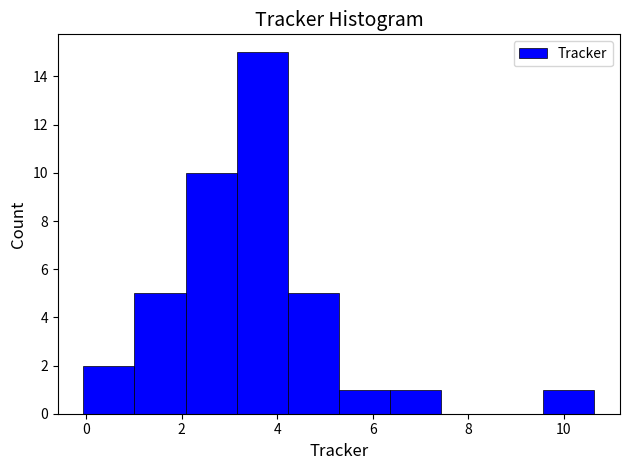

Reading left to right, transcribe this chart: for each bar, give the range it covers on the x-axis and its height. Neither the bar edges nor the heights are printed on the chart, so give them approximately, as read against the axes.

0.0 to 1.0: 2
1.0 to 2.0: 5
2.0 to 3.2: 10
3.2 to 4.2: 15
4.2 to 5.2: 5
5.2 to 6.4: 1
6.4 to 7.4: 1
7.4 to 8.4: 0
8.4 to 9.6: 0
9.6 to 10.6: 1